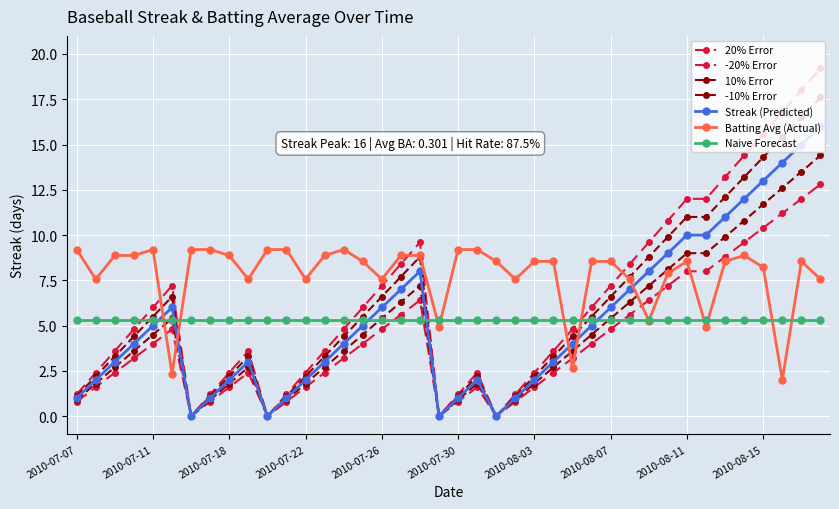

Count the number of categories in the chart.

40